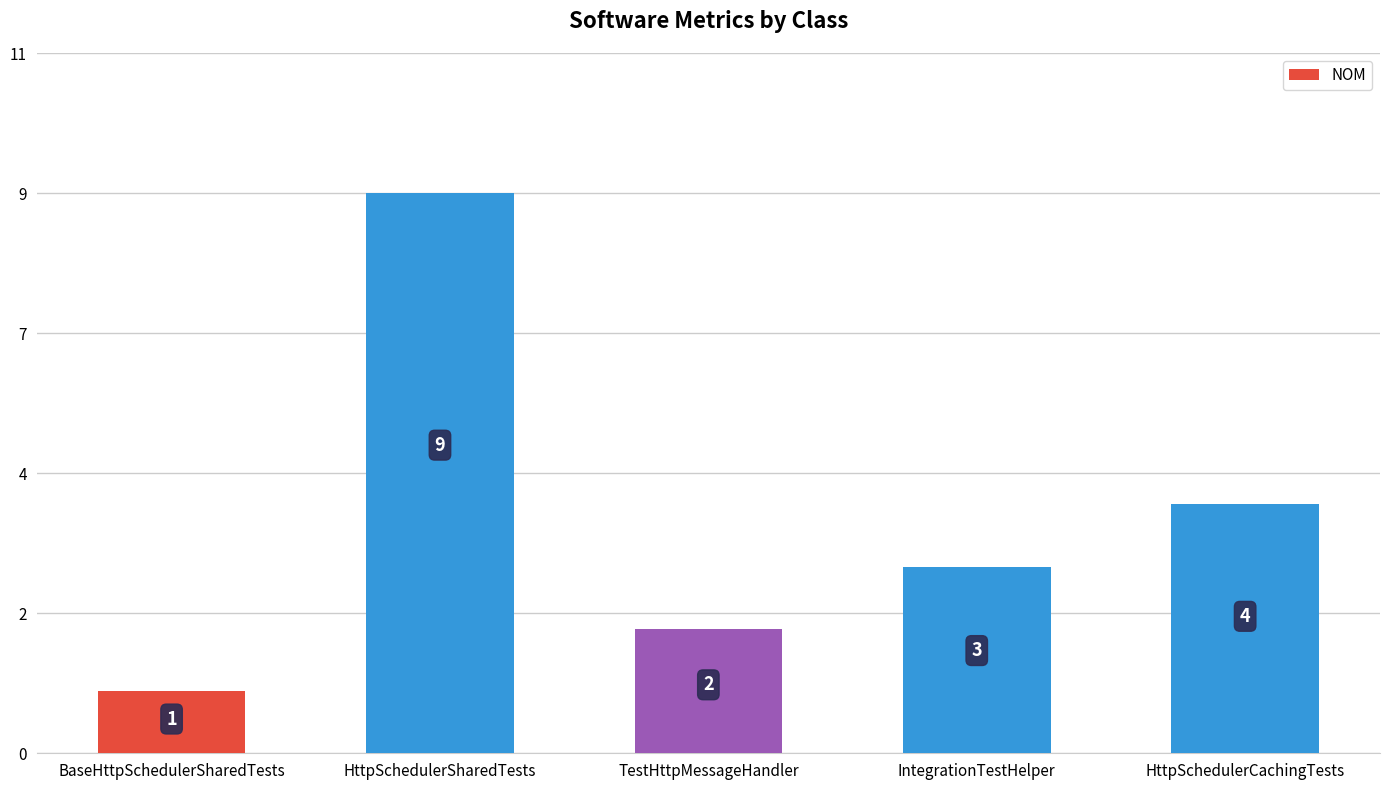

List the labels in order of value, smallest first.

BaseHttpSchedulerSharedTests, TestHttpMessageHandler, IntegrationTestHelper, HttpSchedulerCachingTests, HttpSchedulerSharedTests